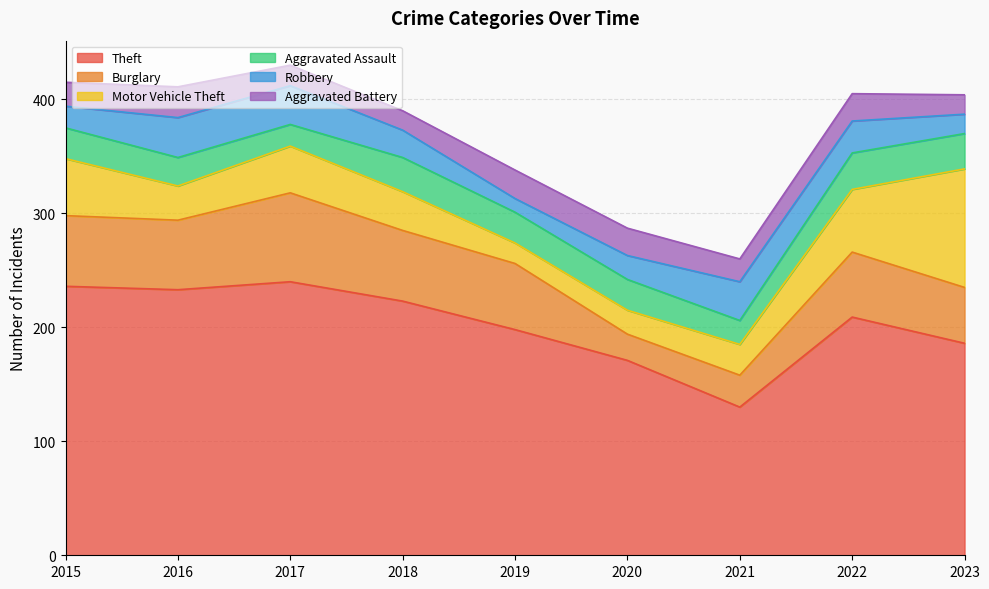

What is the minimum value for Motor Vehicle Theft?

18